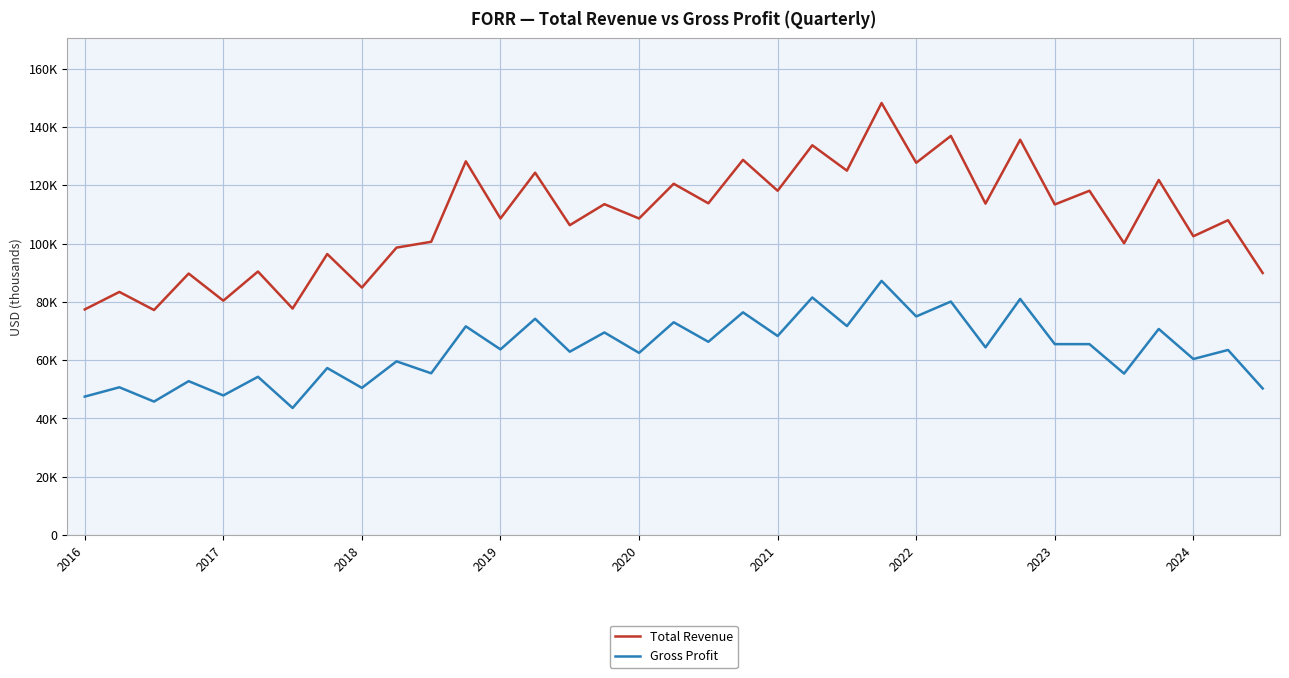

True or false: Total Revenue has more than 2 points higher than both neighbors.

True